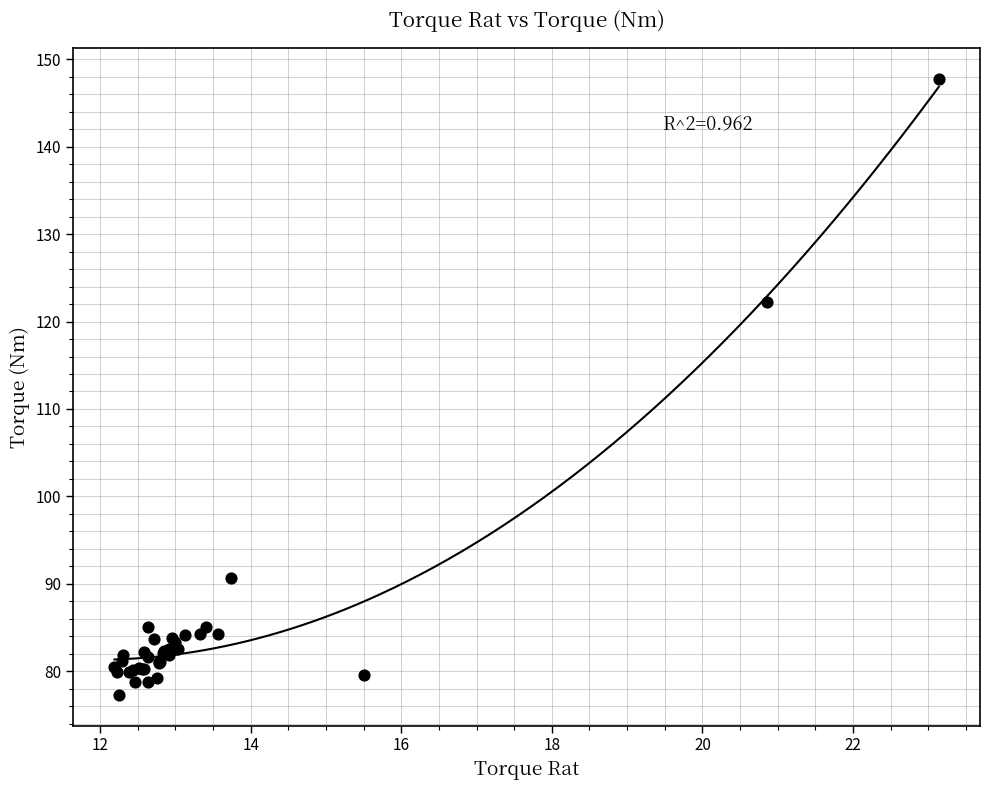

What Y value in the scatter plot is closest to 112?

122.2